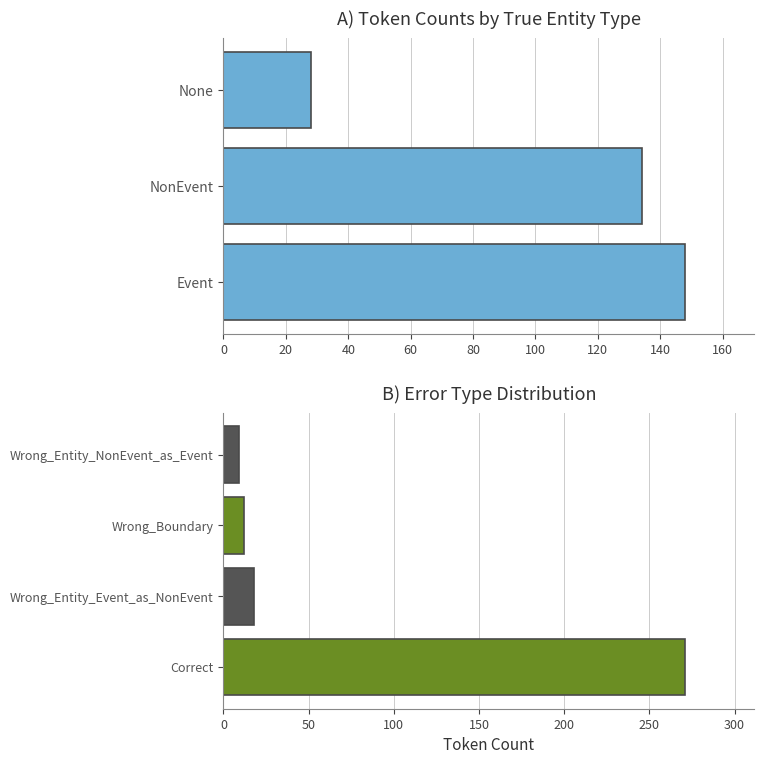

Which label corresponds to the smallest value in the chart?

Wrong_Entity_NonEvent_as_Event